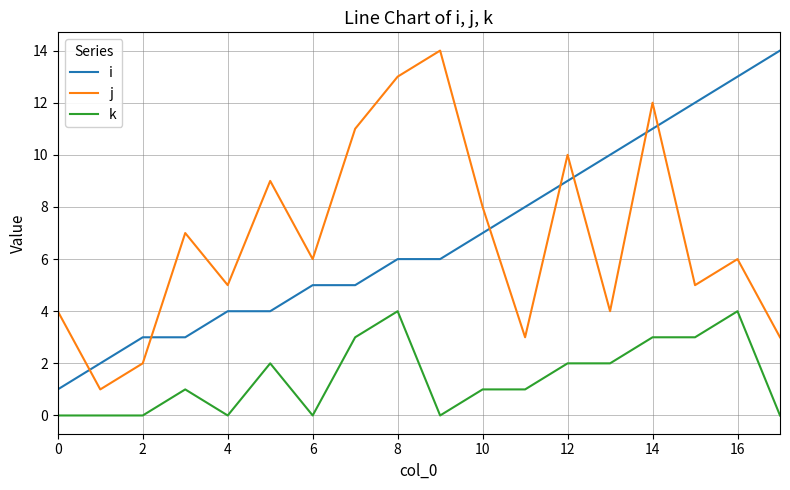

True or false: j and k intersect in this chart.

False